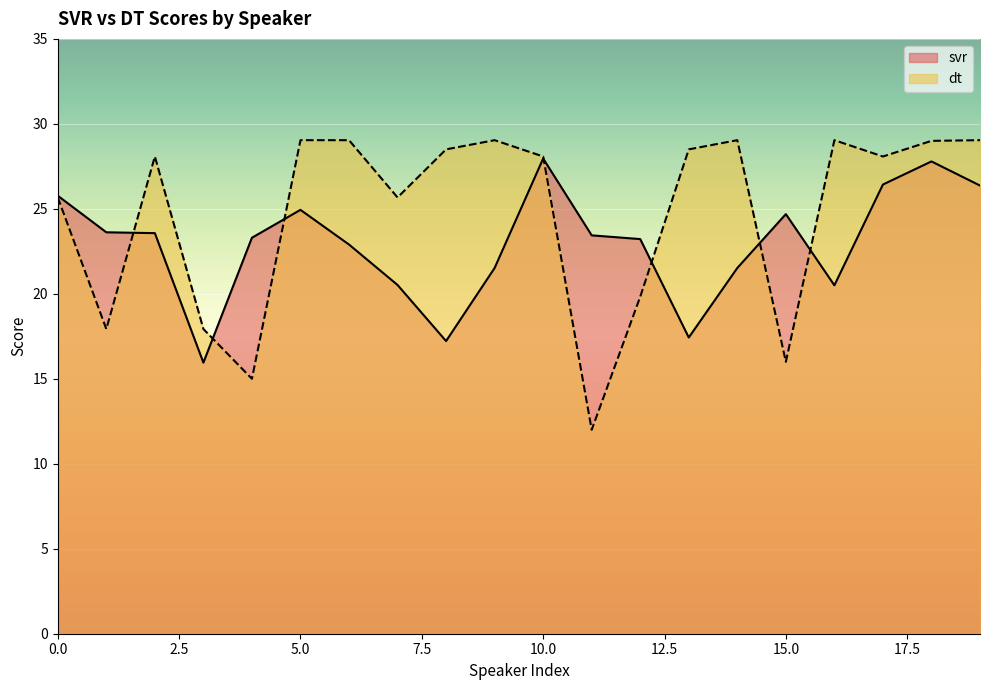

How many categories are shown in the chart?

20